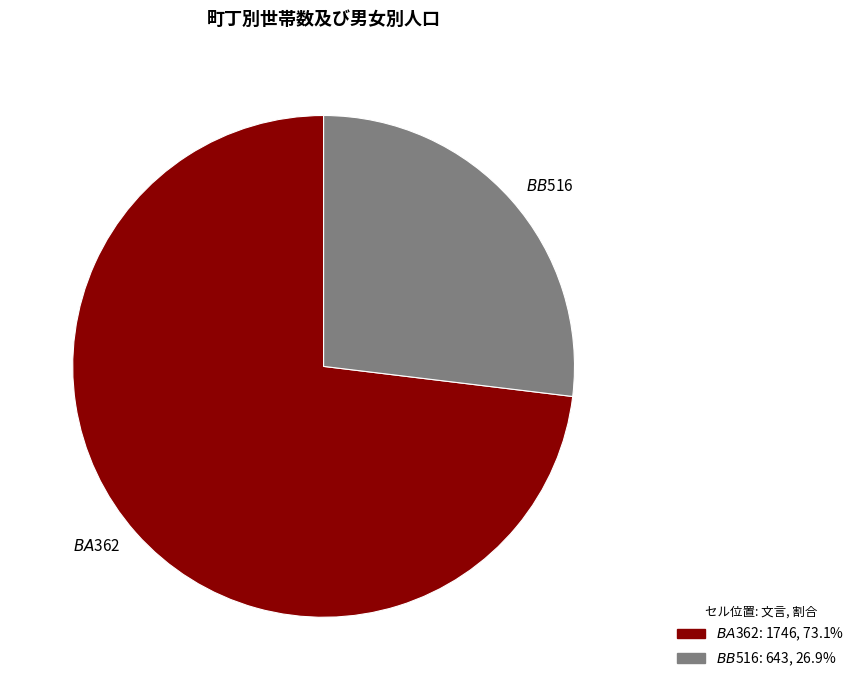

What is the ratio of the value at $BA$362 to the value at $BB$516?

2.7